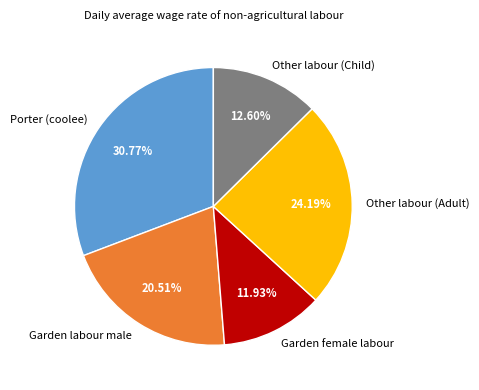

Rank the categories by value from lowest to highest.

Garden female labour, Other labour (Child), Garden labour male, Other labour (Adult), Porter (coolee)